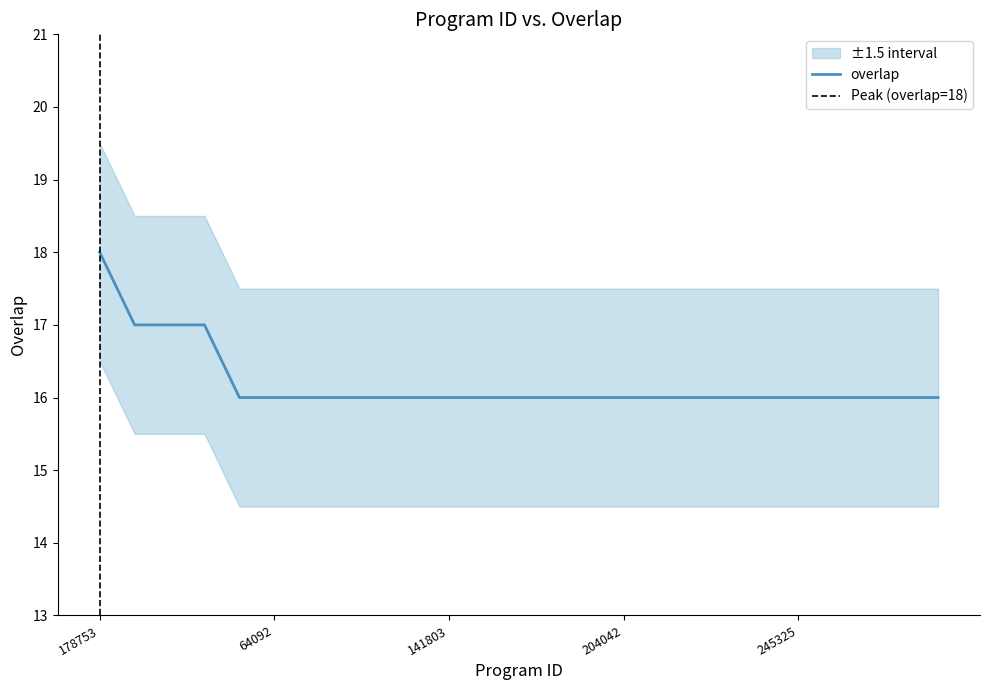

What is the label of the 18th point from the left?

218474